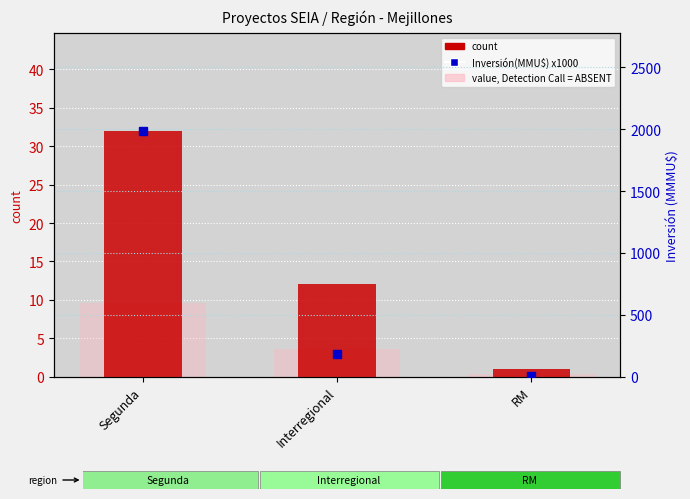

What is the difference between the Inversión(MMU$) /1000 values at Interregional and RM?

176.9